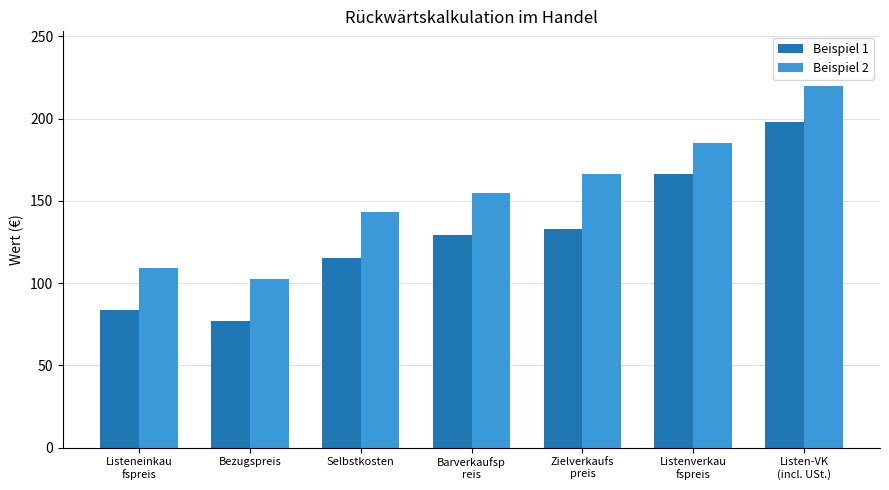

How many data points does each series have?

7